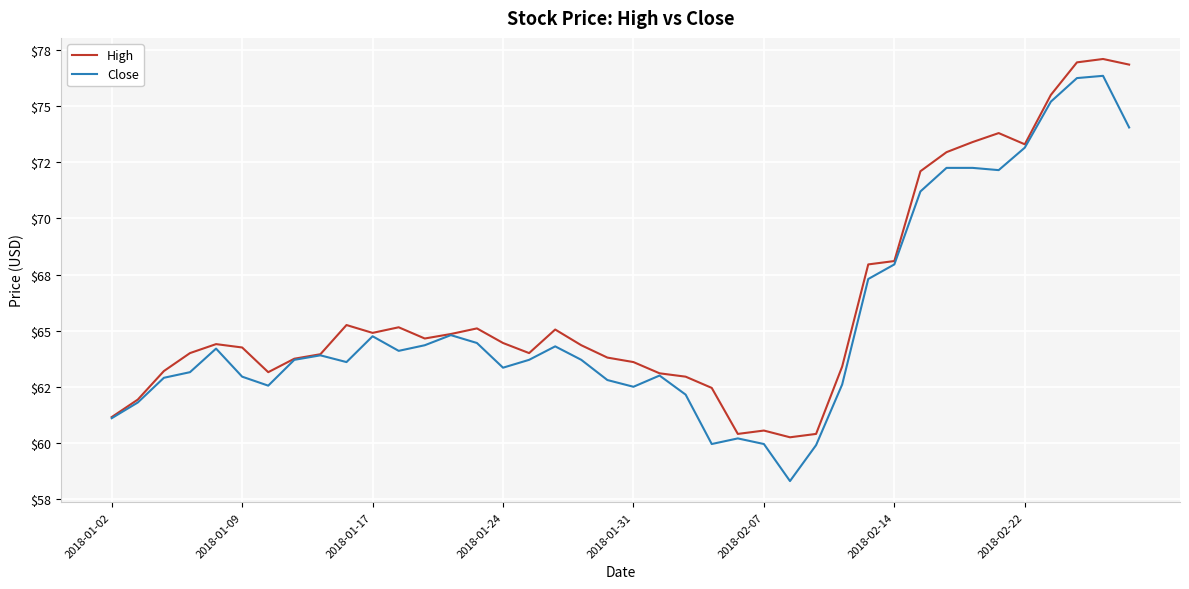

True or false: High has more than 0 points higher than both neighbors.

True